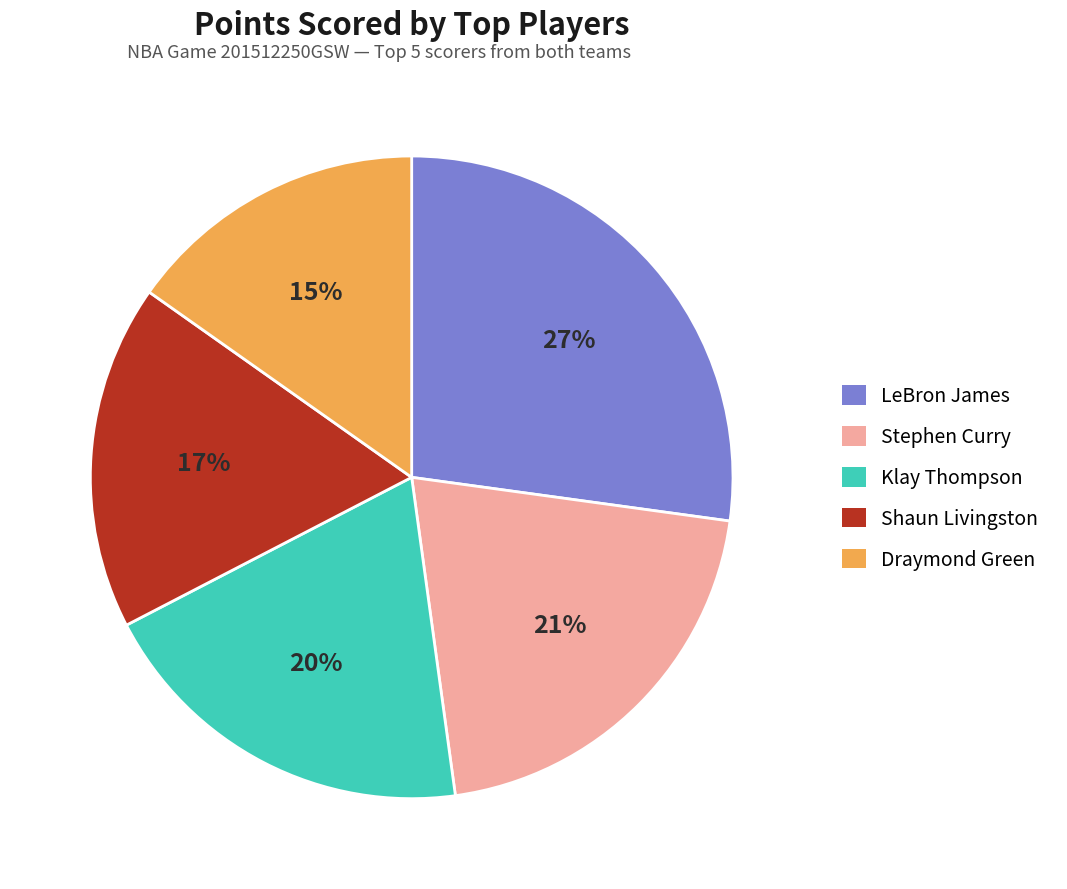

Approximately how many times larger is the value at Shaun Livingston compared to LeBron James?

0.6